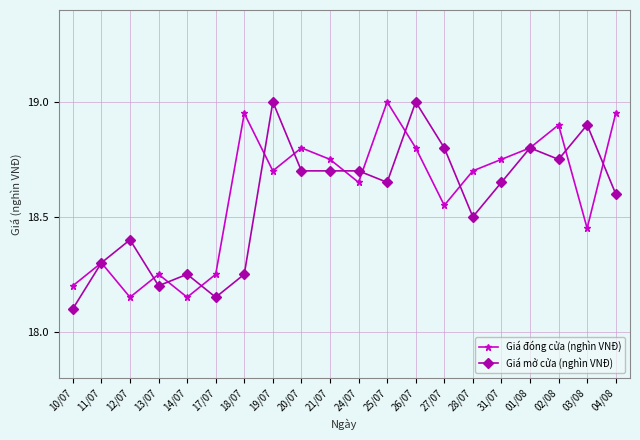

What is the maximum value for Giá mở cửa (nghìn VNĐ)?

19.0